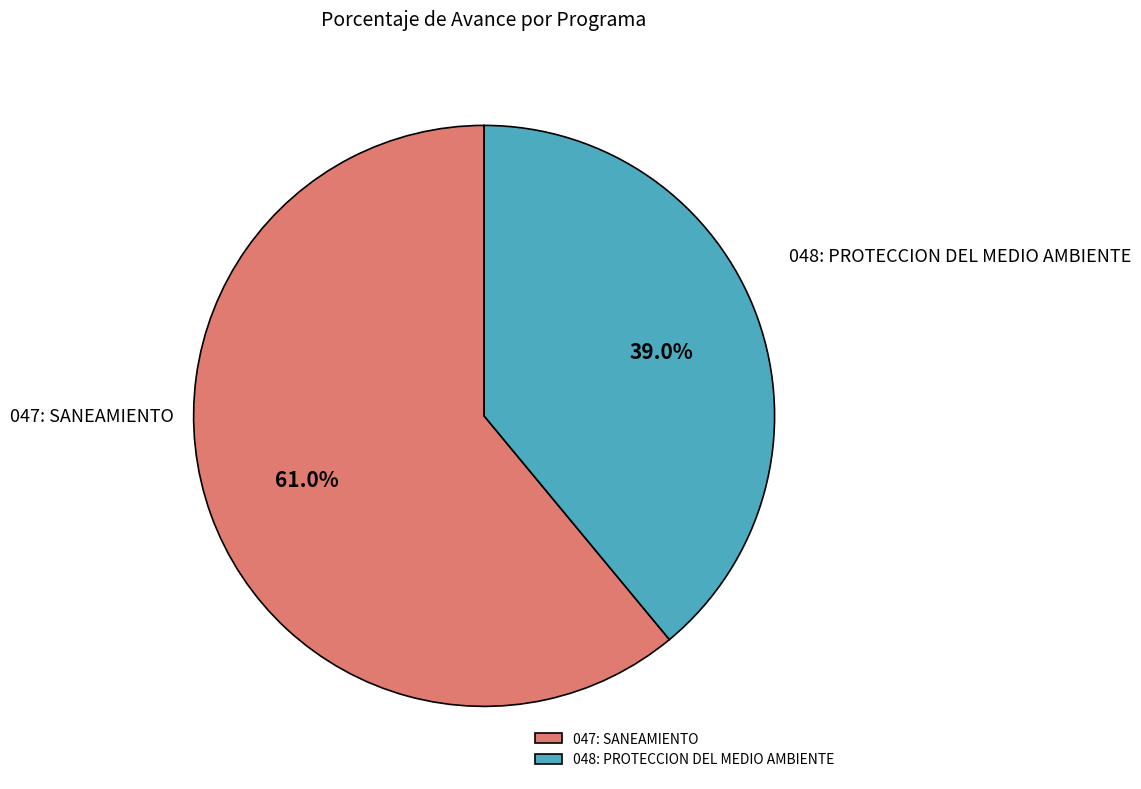

To the nearest percent, what is the combined percentage of 048: PROTECCION DEL MEDIO AMBIENTE and 047: SANEAMIENTO?

100%